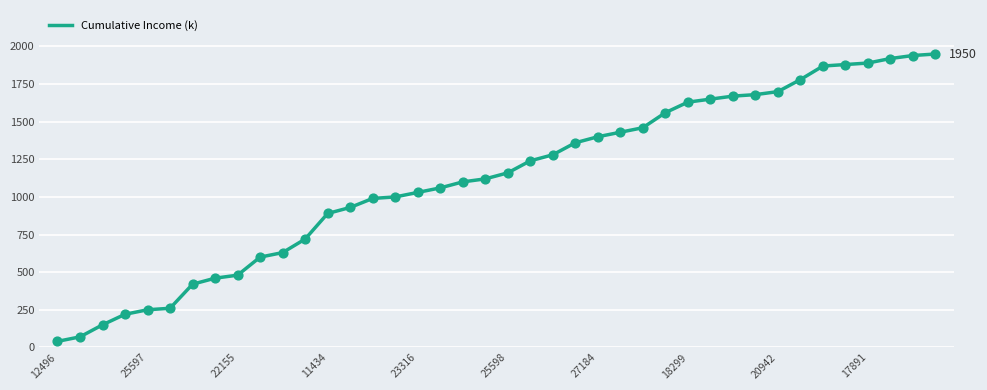

What is the maximum value shown in the chart?

1950